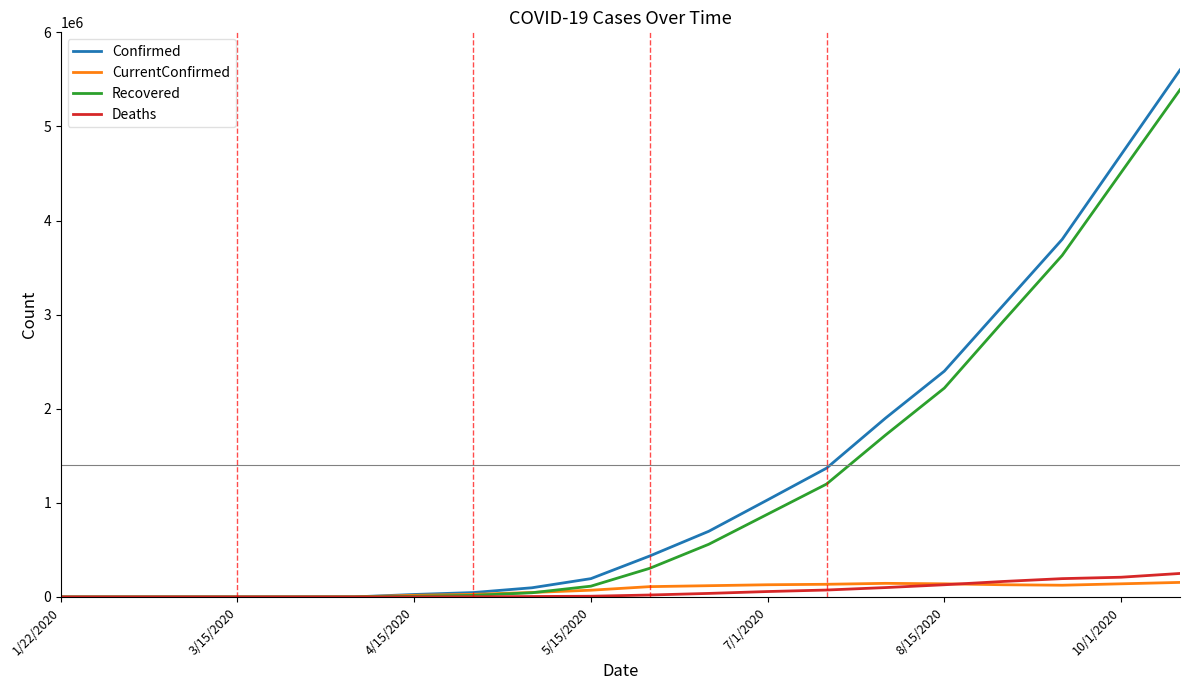

How many values in the Deaths series are below 21000?

10